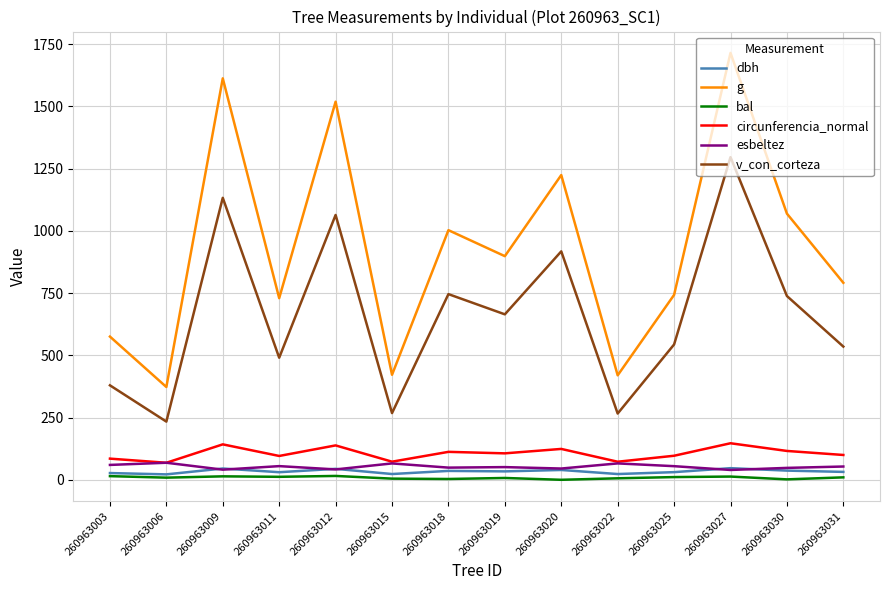

Where does the g series first go above 898?

260963009